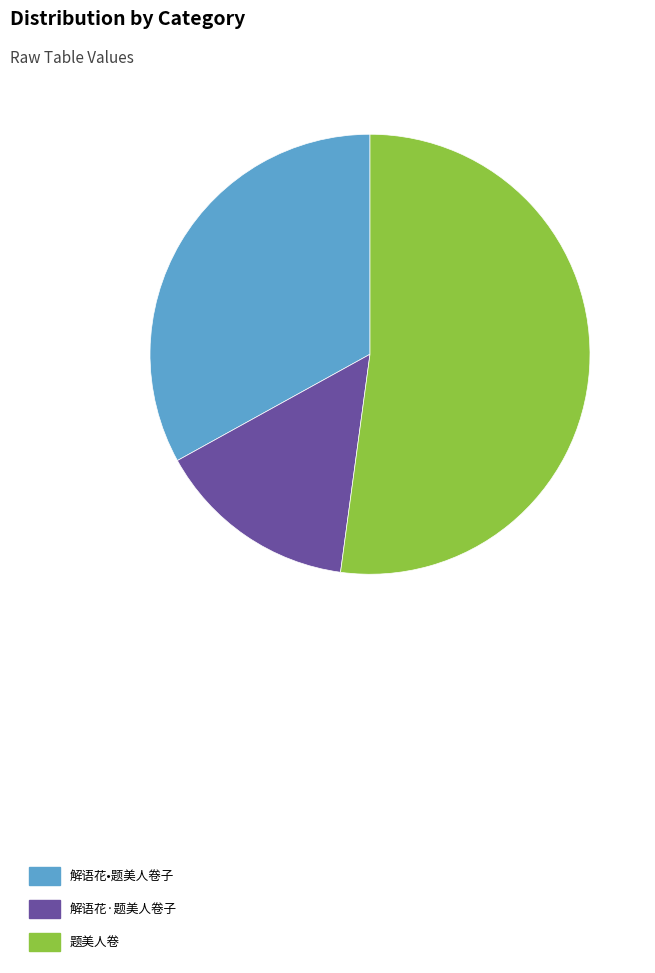

Rank the categories by value from lowest to highest.

解语花·题美人卷子, 解语花•题美人卷子, 题美人卷